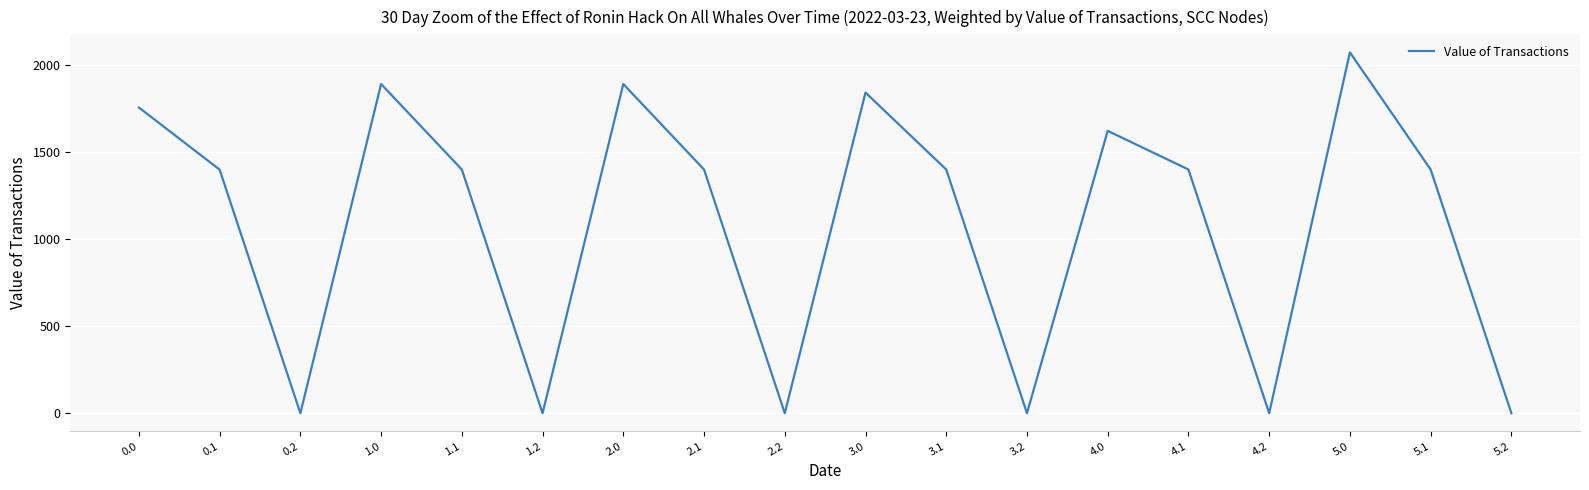

The value at 5.2 is 831.9. True or false?

False